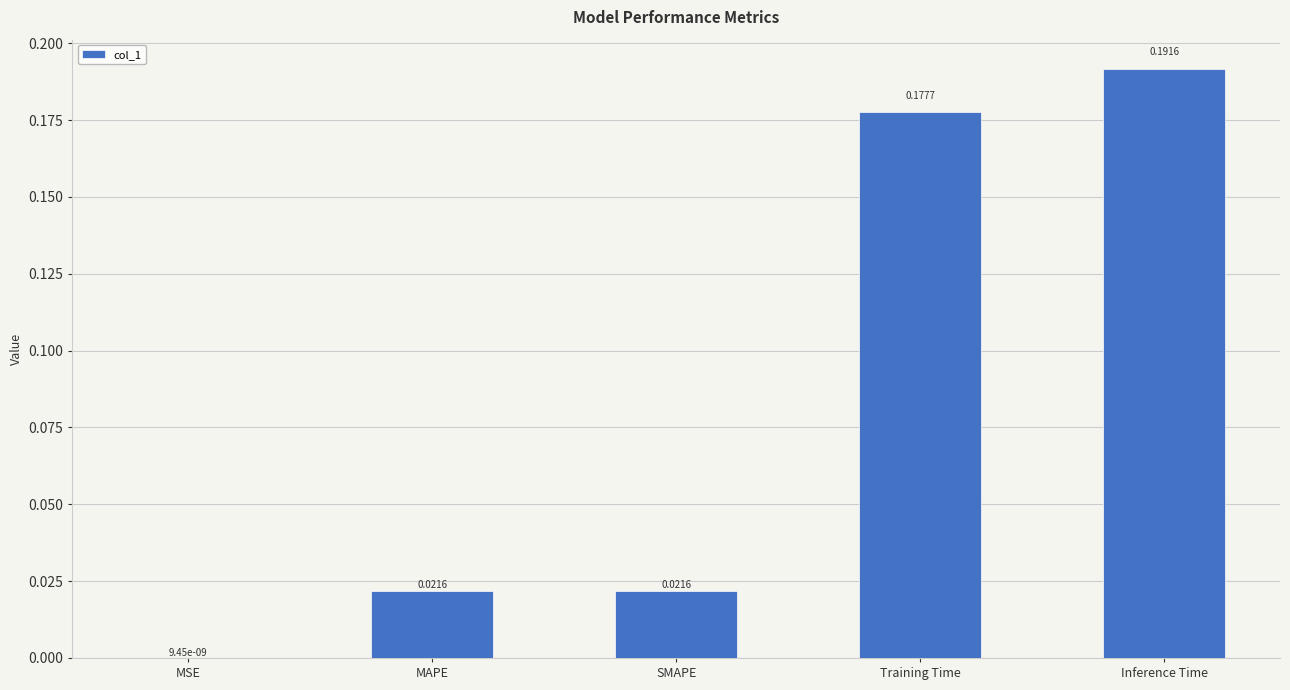

Are the bars horizontal?

No